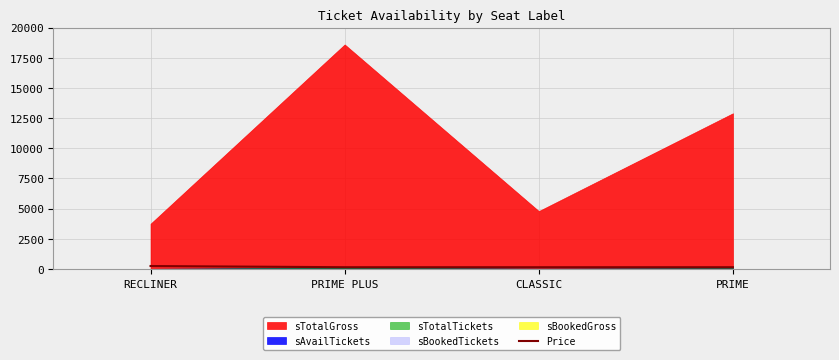

True or false: Price has more than 1 points higher than both neighbors.

False